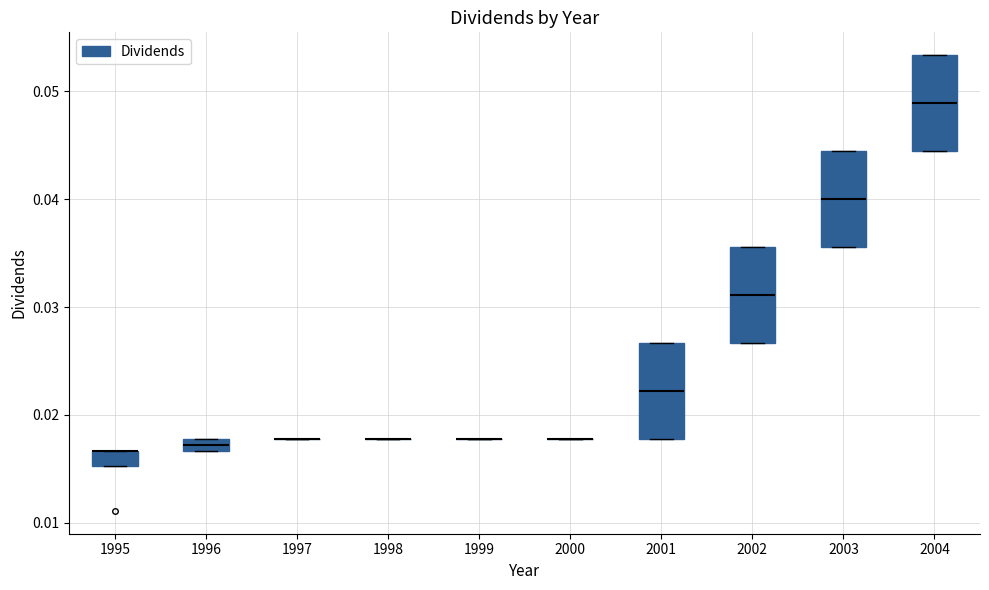

Where is the lower edge of the box at x = 2003 on the y-axis? The values are not printed on the chart, so give them approximately, as read against the axis.

0.036